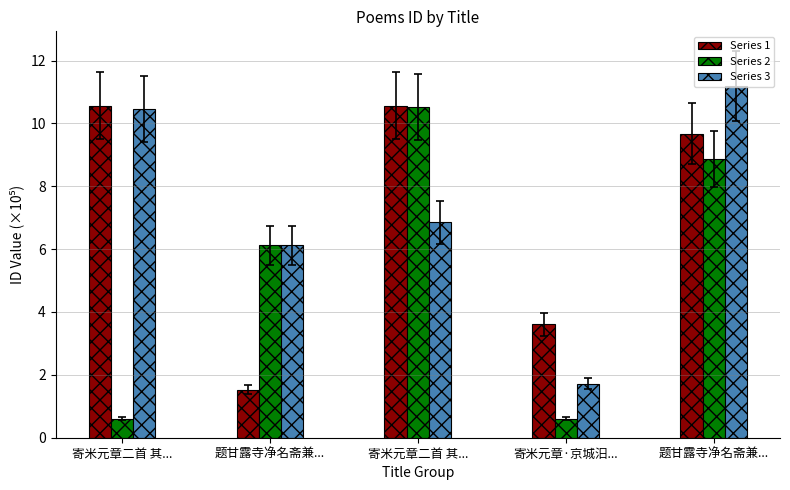

What is the sum of the Series 3 values at 题甘露寺净名斋兼... and 题甘露寺净名斋兼...?

17.3